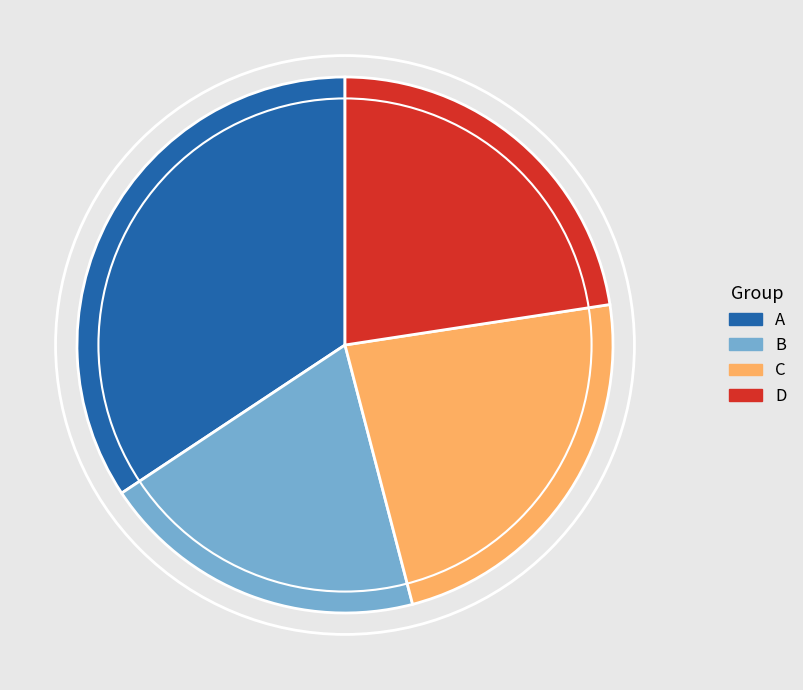

Is the sum of C and A greater than half?

Yes